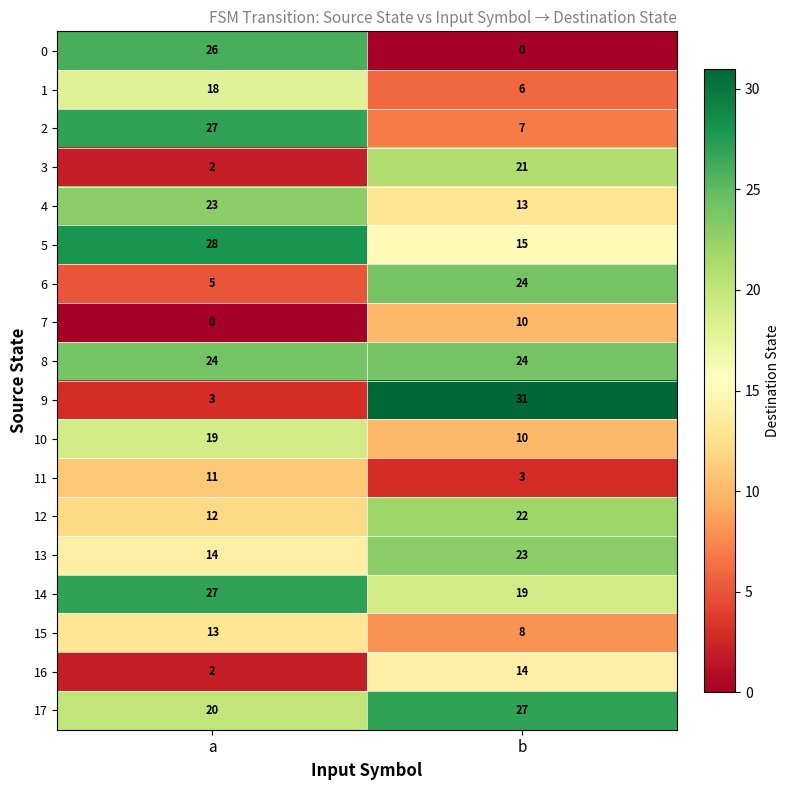

How many distinct data groups are displayed?

18